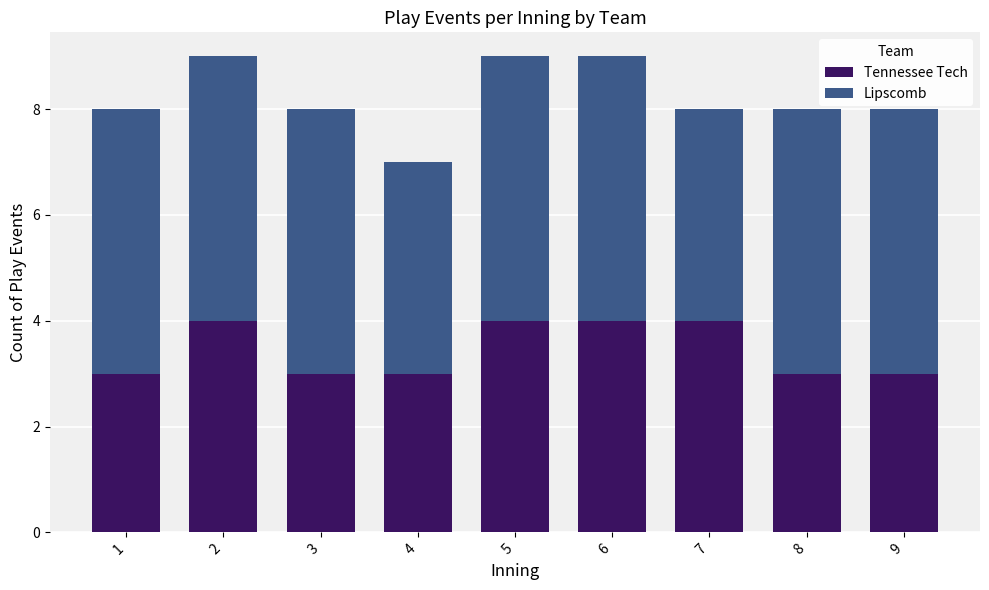

What is the average value of the Tennessee Tech series?

3